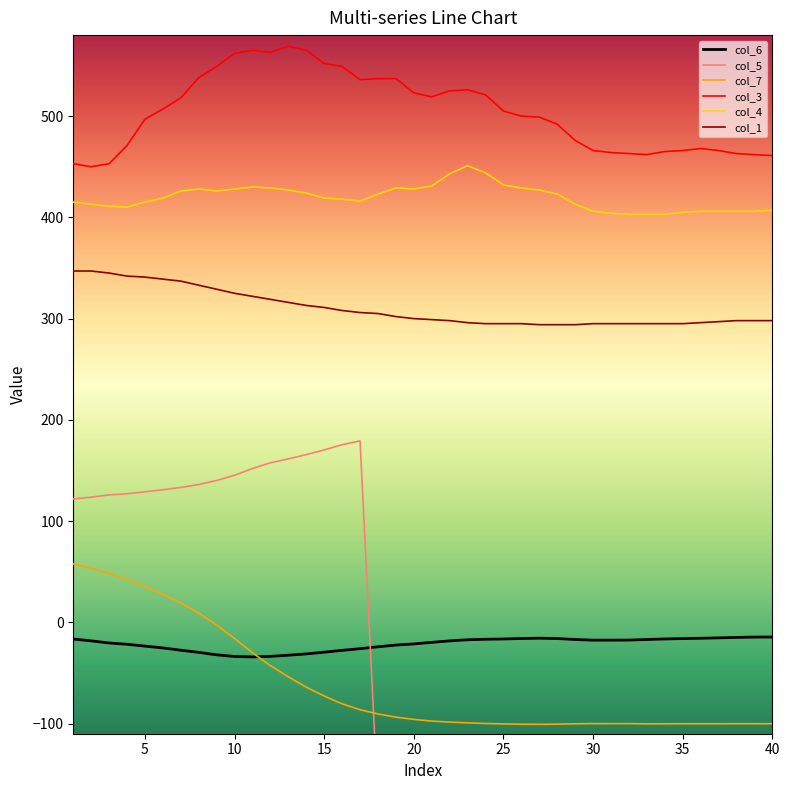

What is the difference between the maximum and minimum values in the col_1 series?

53.0